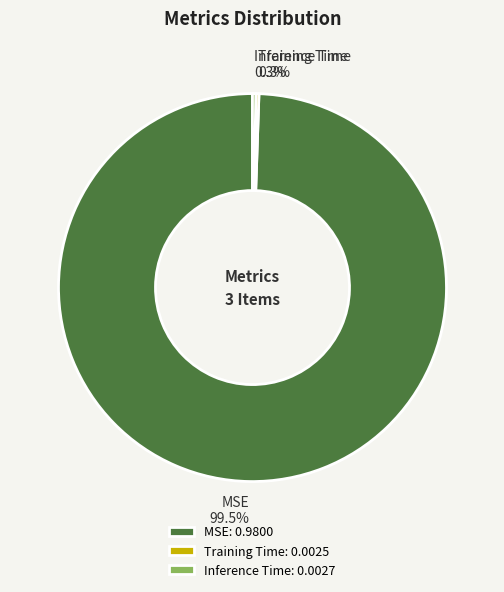

To the nearest percent, what is the combined percentage of Inference Time and MSE?

100%